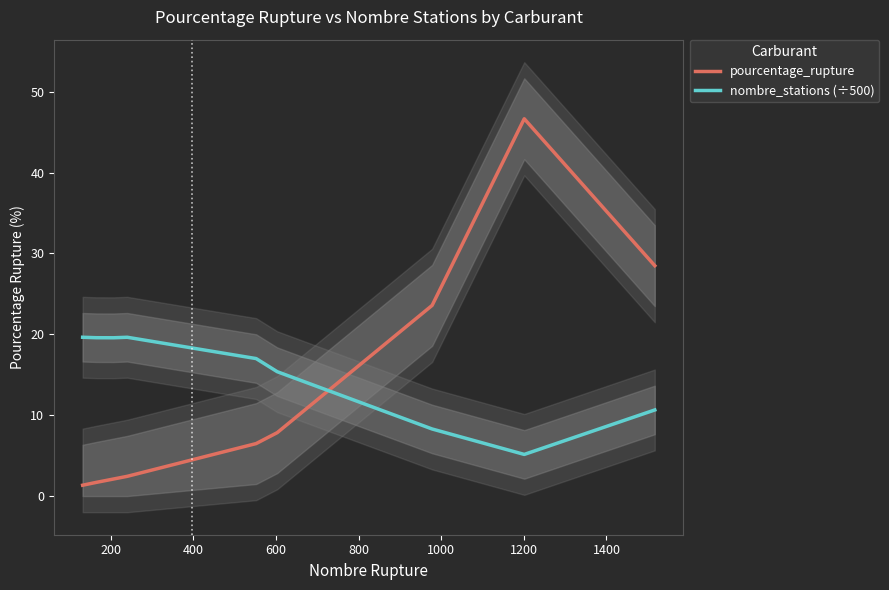

How many intersections are there between pourcentage_rupture and nombre_stations (÷500)?

1